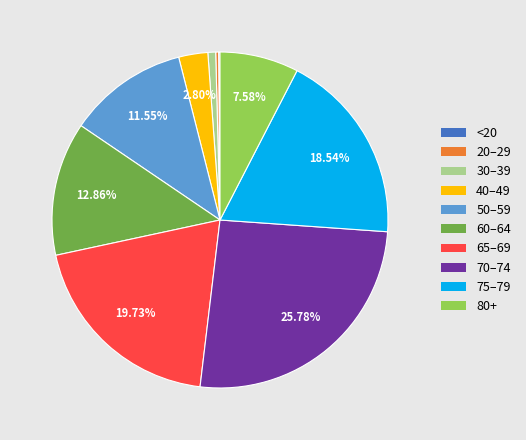

Does any single category account for the majority?

No